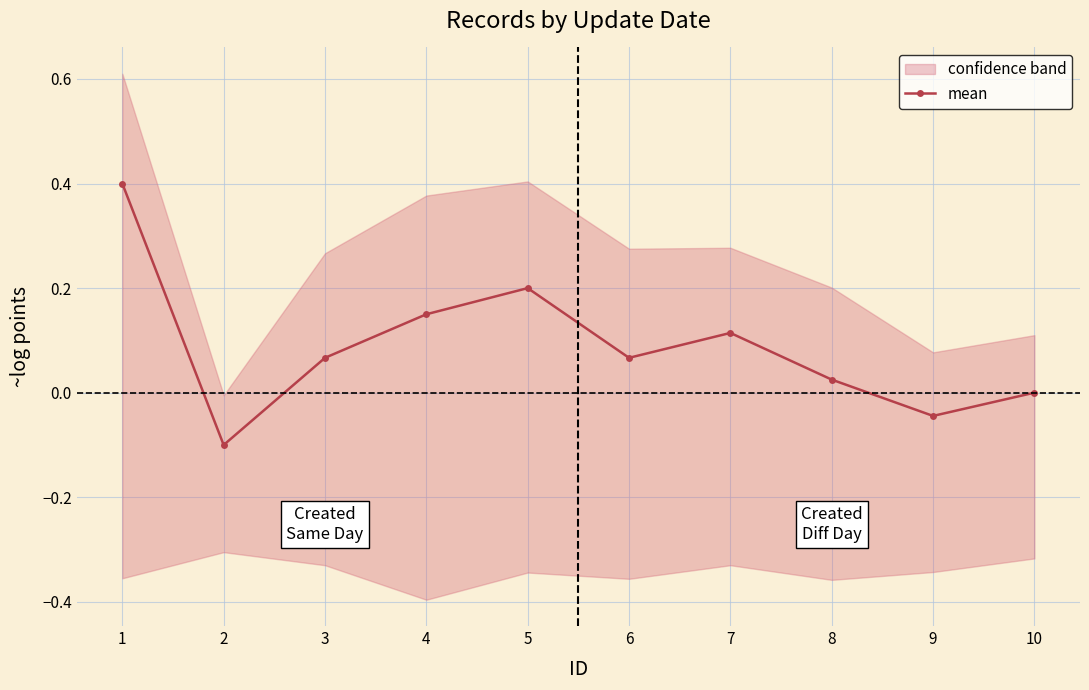

What is the greatest value displayed?

0.4